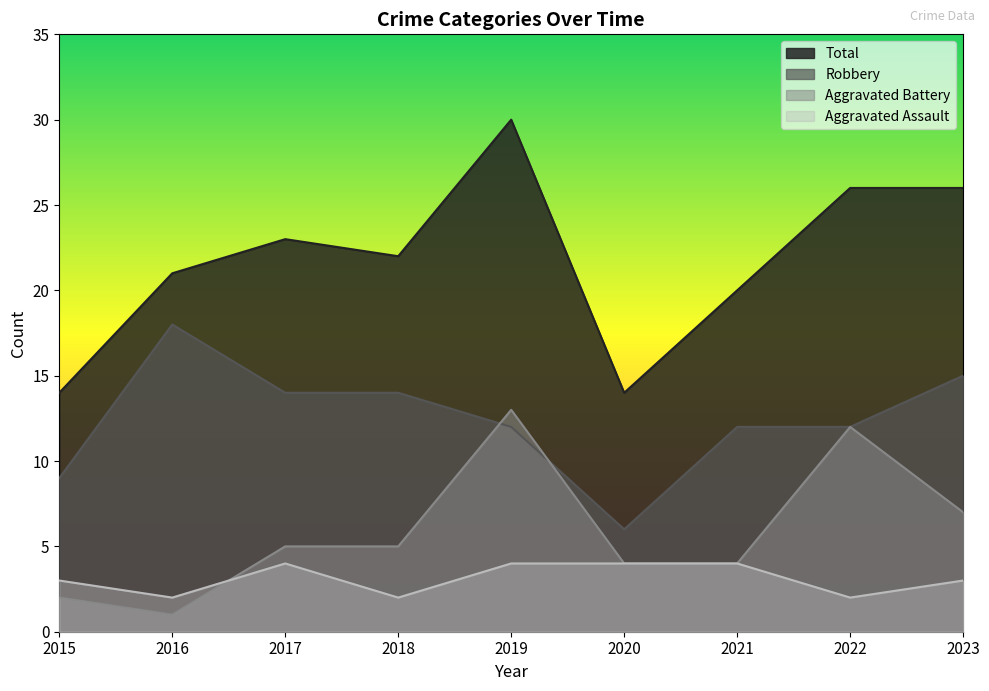

True or false: Total has more than 1 points higher than both neighbors.

True